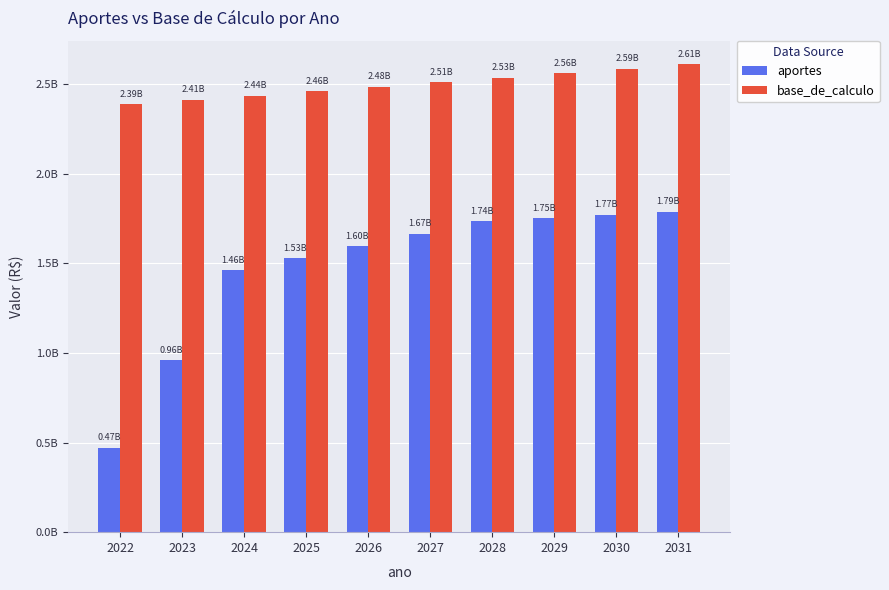

What is the sum of all aportes values?

14727841539